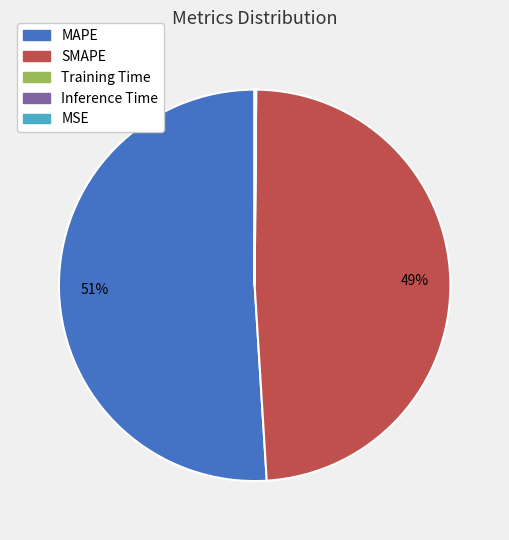

Which category accounts for the majority?

MAPE